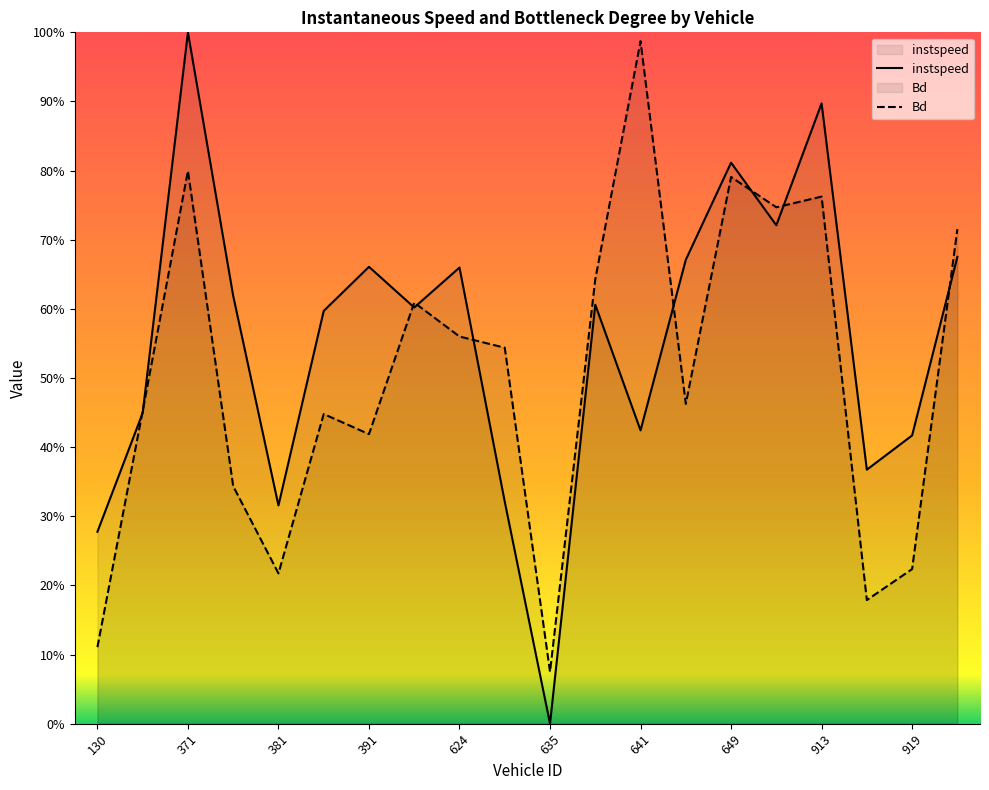

Rank the series at 378.0 from lowest to highest value.

Bd, instspeed